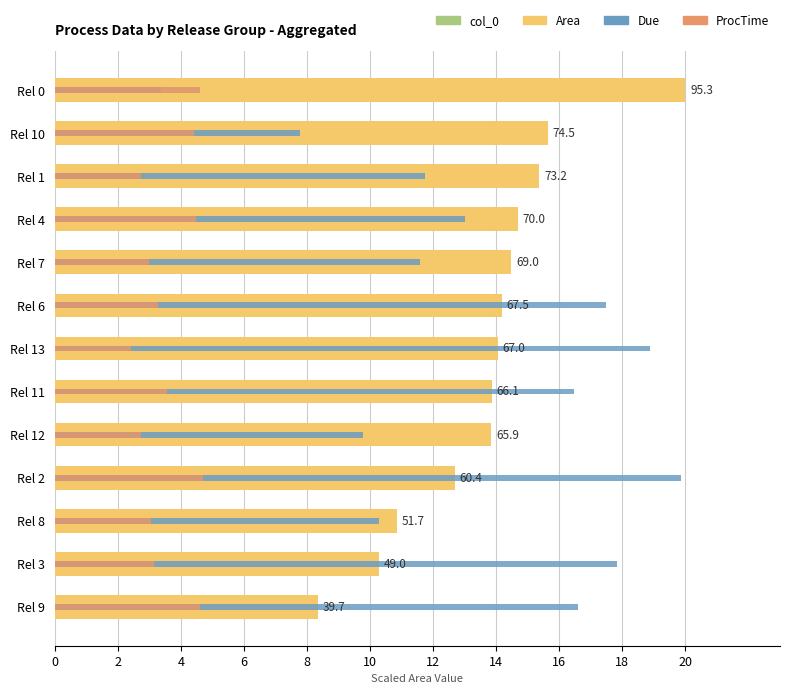

Read the ProcTime value at Rel 13.

2.4